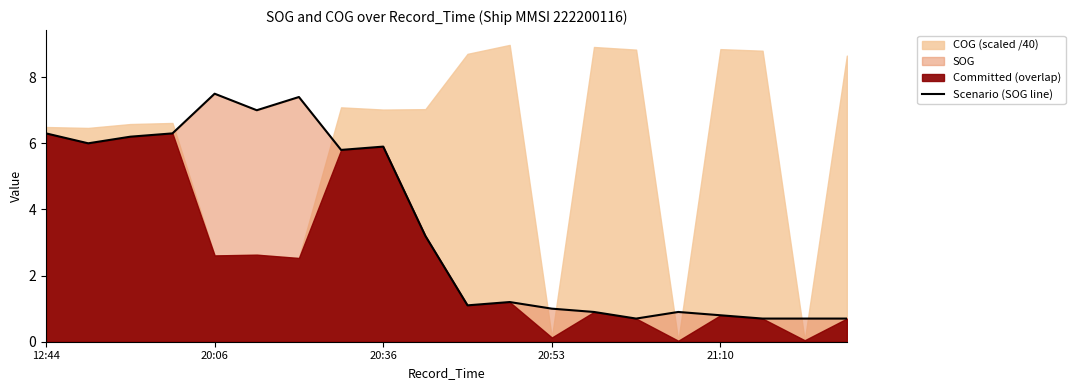

Reading right to left, list all the values displayed in this chart.

0.7	0.7	0.7	0.8	0.9	0.7	0.9	1.0	1.2	1.1	3.2	5.9	5.8	7.4	7.0	7.5	6.3	6.2	6.0	6.3